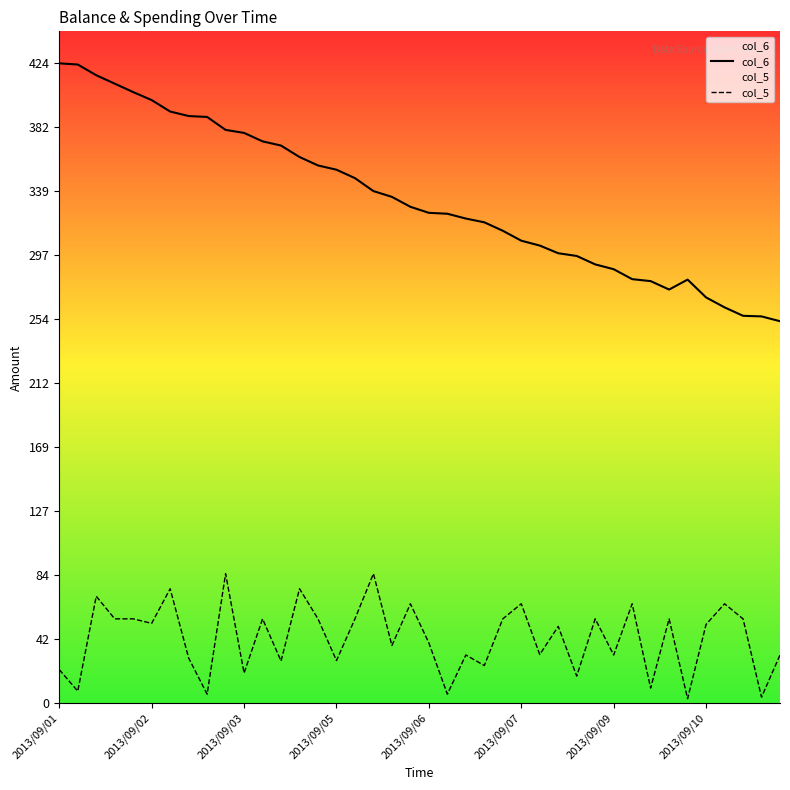

How many values in the col_5 series are below 52?

20